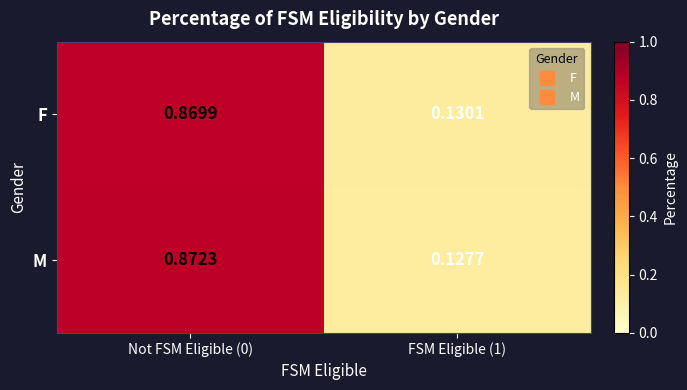

Rank the series at FSM Eligible (1) from highest to lowest value.

F, M